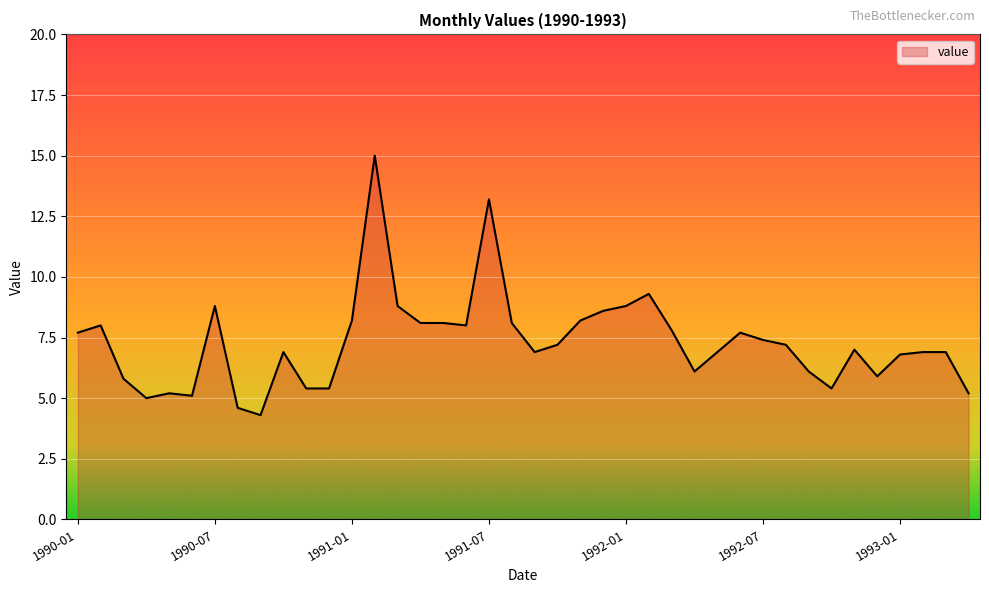

What is the minimum value shown in the chart?

4.3